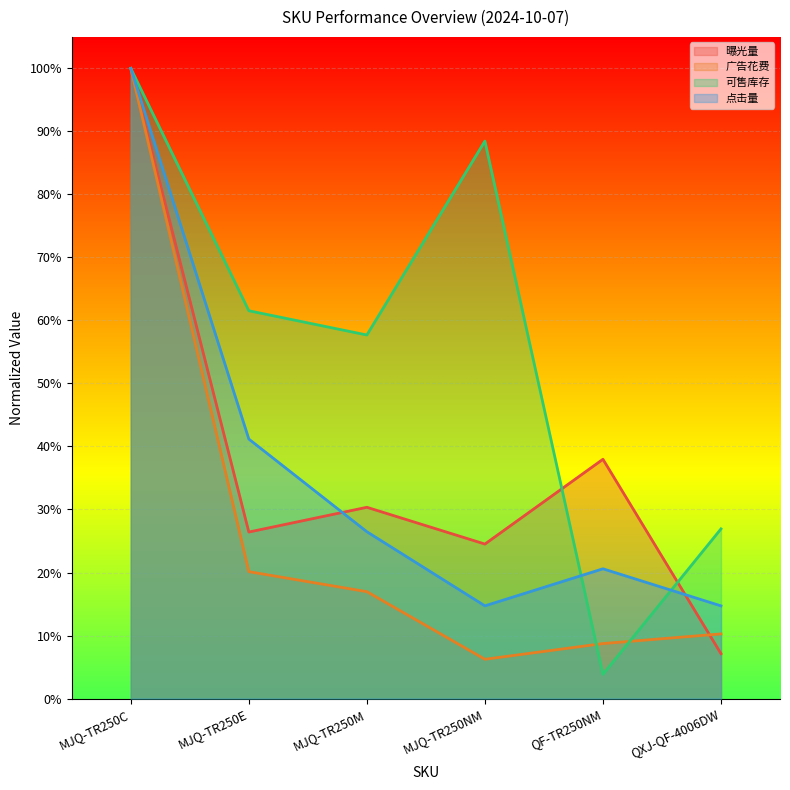

What is the value of the 可售库存 point at the 4th from the left?

0.9